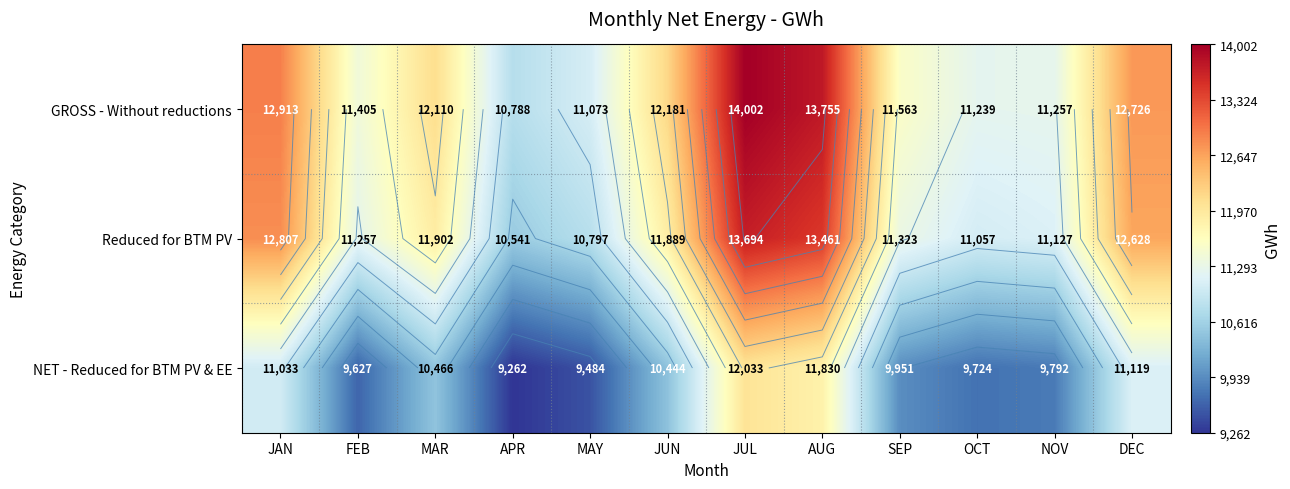

What is the minimum value for GROSS - Without reductions?

10788